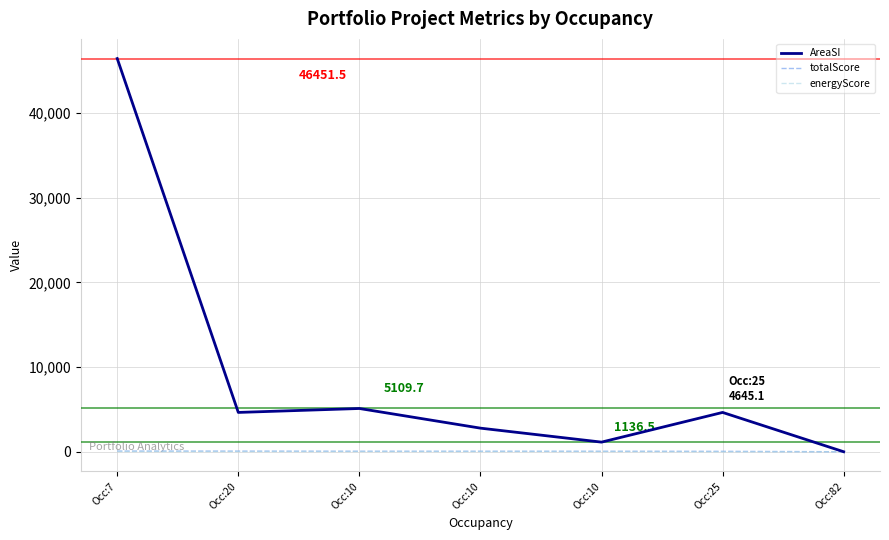

The value of energyScore at Occ:10 is 30.0. True or false?

True